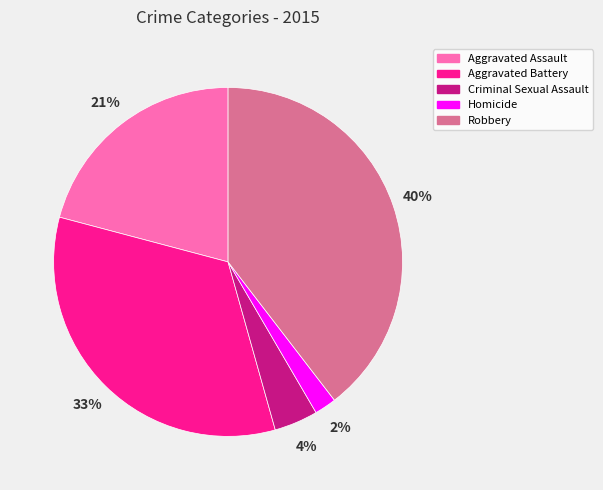

Is there a majority slice in this chart?

No